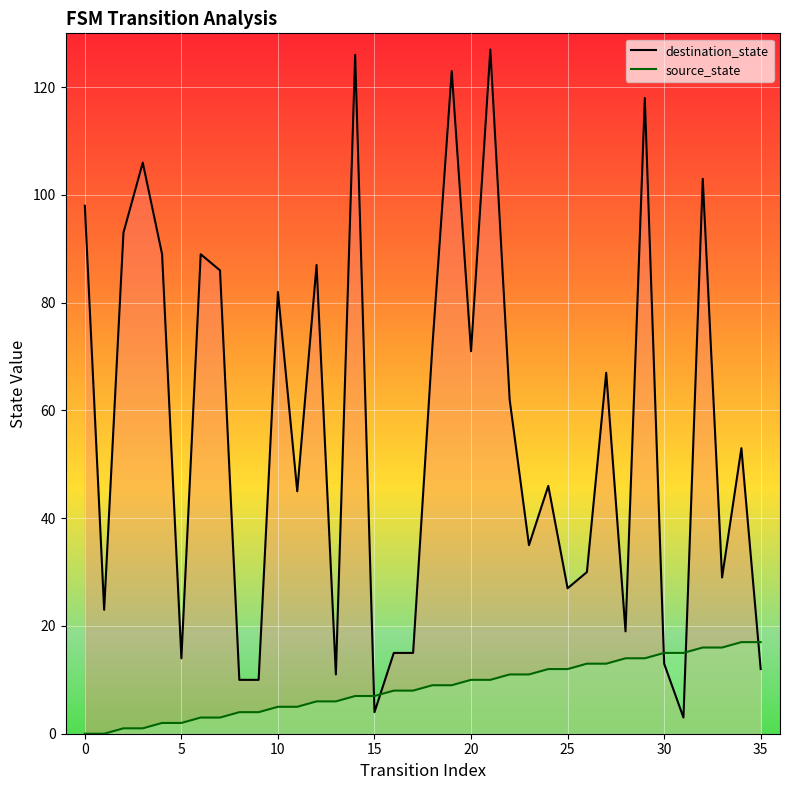

Between which two adjacent categories do destination_state and source_state first intersect?

14 and 15